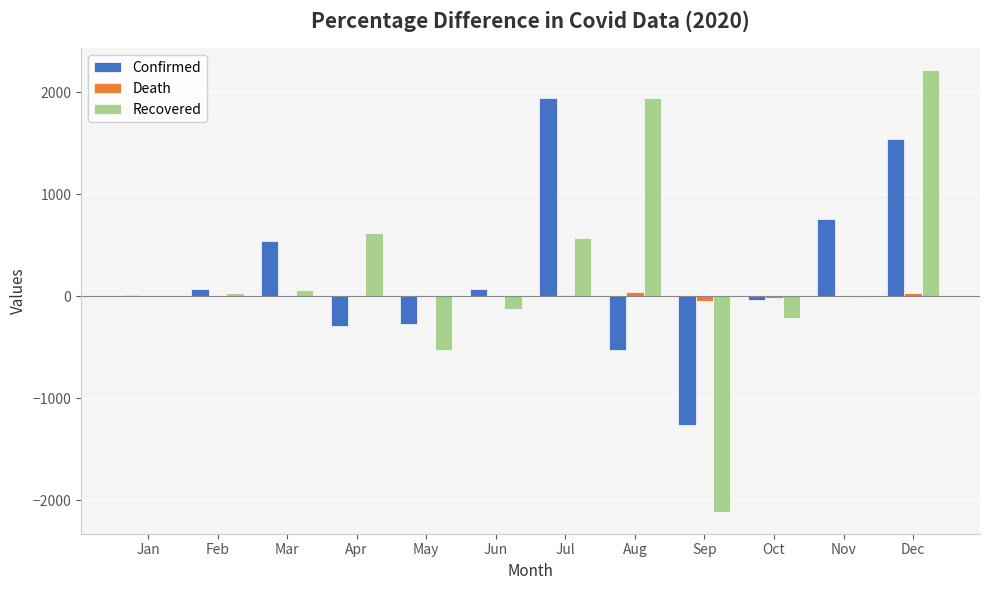

The Confirmed series shows 74 at Jun. True or false?

True